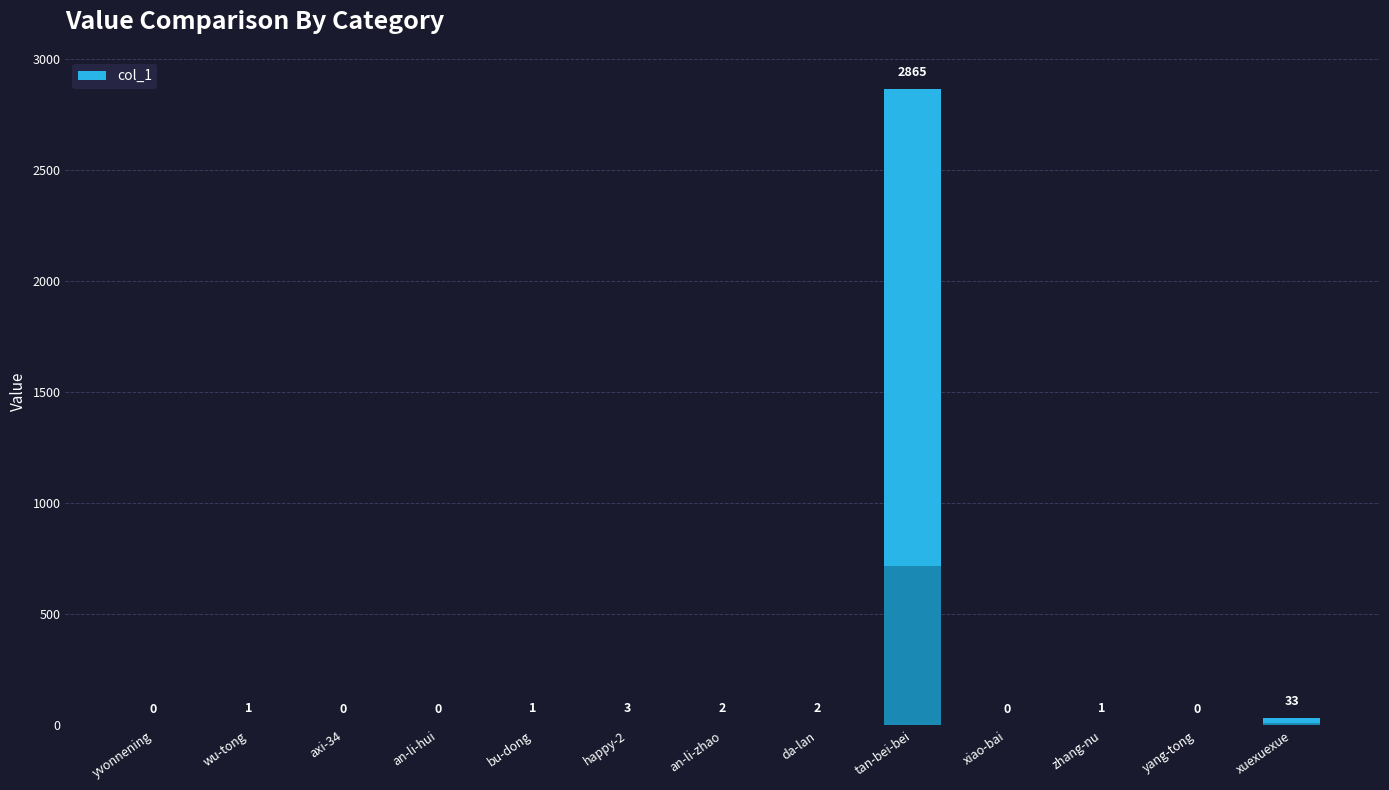

What is the sum of the values at xuexuexue and an-li-hui?

33